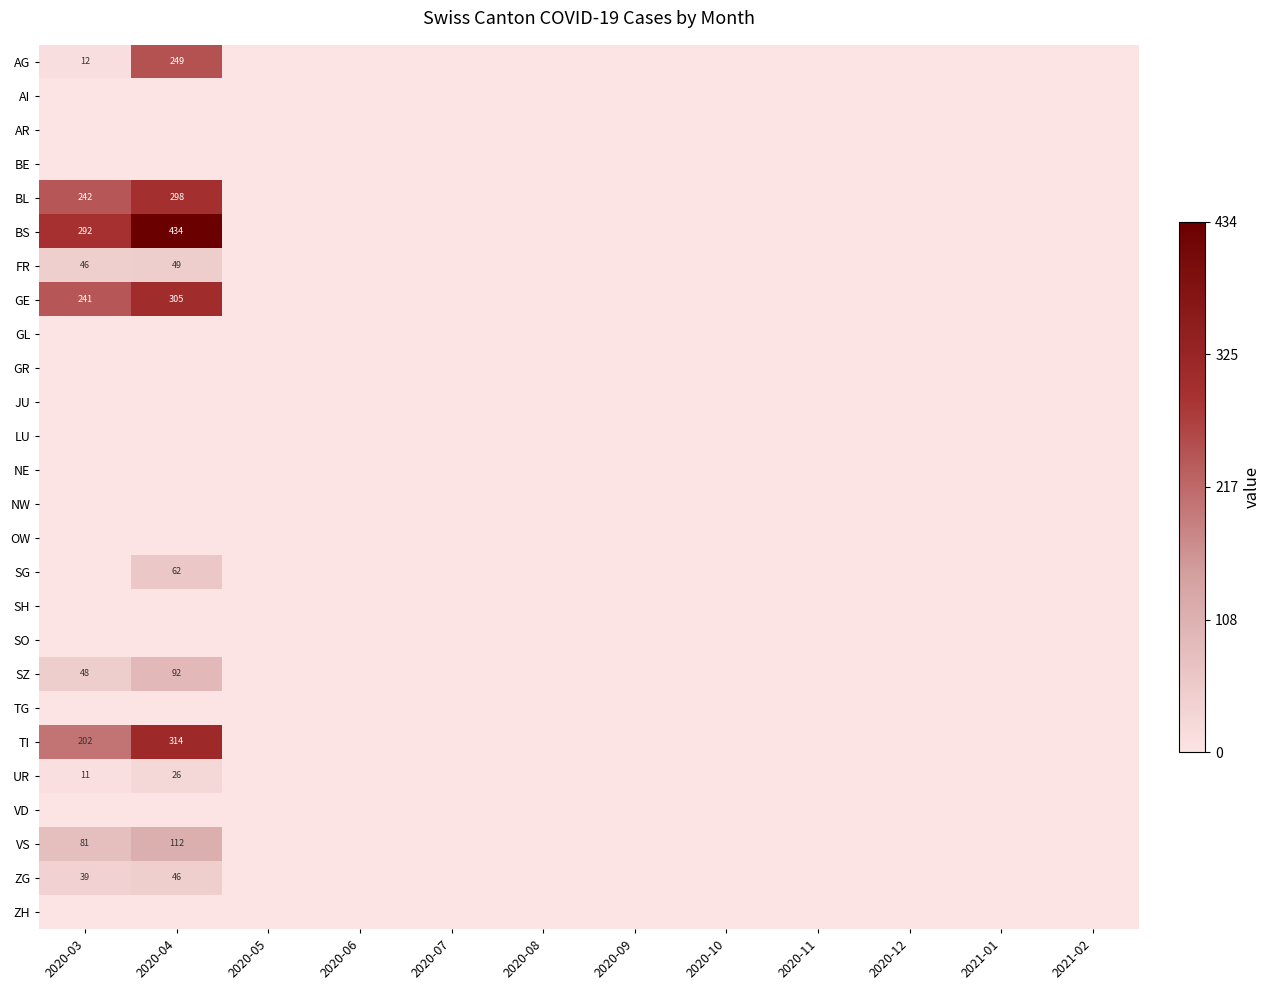

At how many categories does at least one series exceed 0?

2